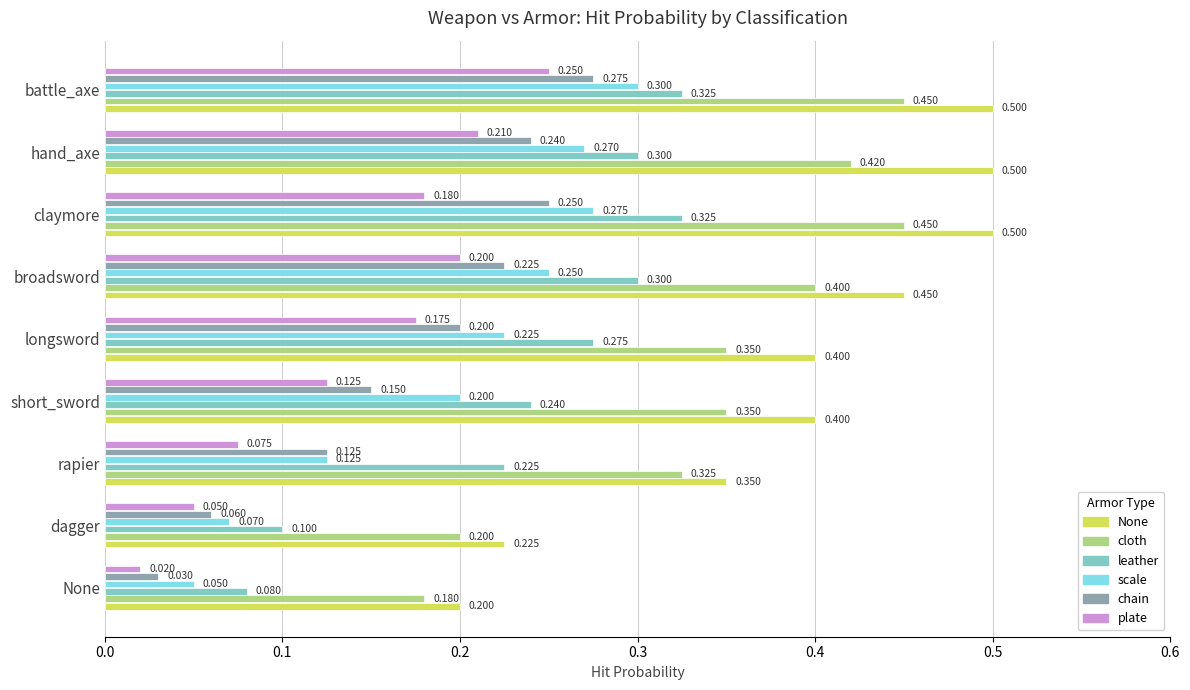

Where is plate nearest to the value 0?

None